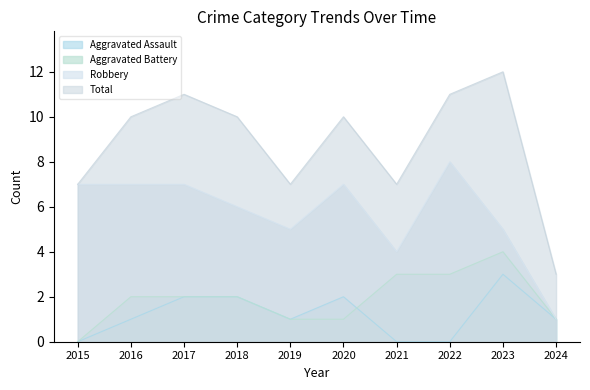

Reading right to left, transcribe all the data shown in this chart.

Aggravated Assault: 2024=1	2023=3	2022=0	2021=0	2020=2	2019=1	2018=2	2017=2	2016=1	2015=0
Aggravated Battery: 2024=1	2023=4	2022=3	2021=3	2020=1	2019=1	2018=2	2017=2	2016=2	2015=0
Robbery: 2024=1	2023=5	2022=8	2021=4	2020=7	2019=5	2018=6	2017=7	2016=7	2015=7
Total: 2024=3	2023=12	2022=11	2021=7	2020=10	2019=7	2018=10	2017=11	2016=10	2015=7